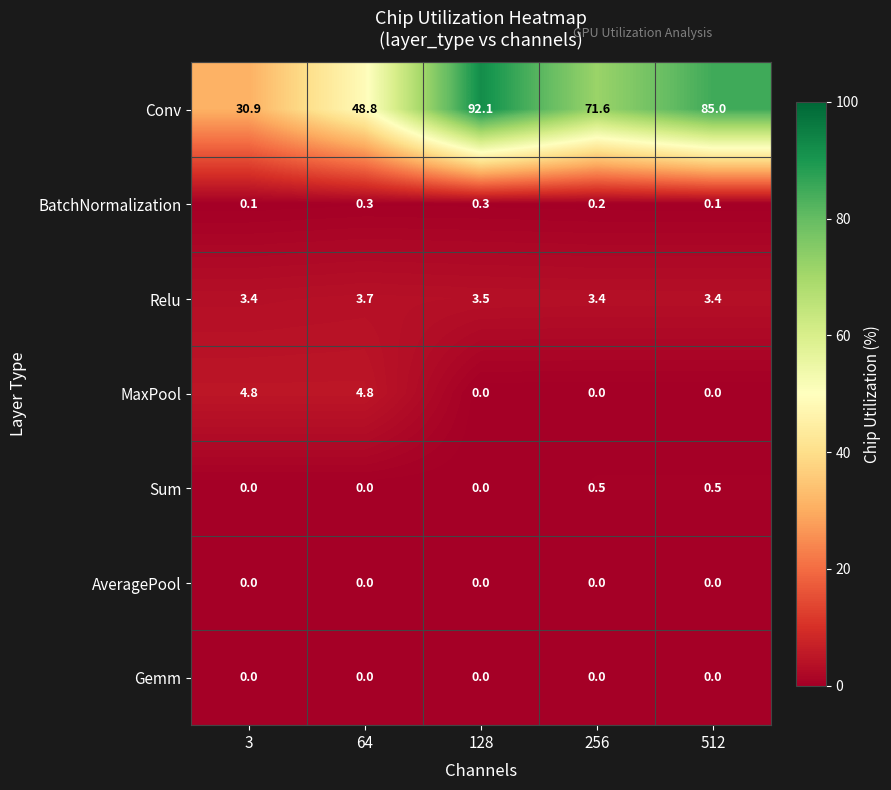

What is the maximum value shown in the chart?

92.1